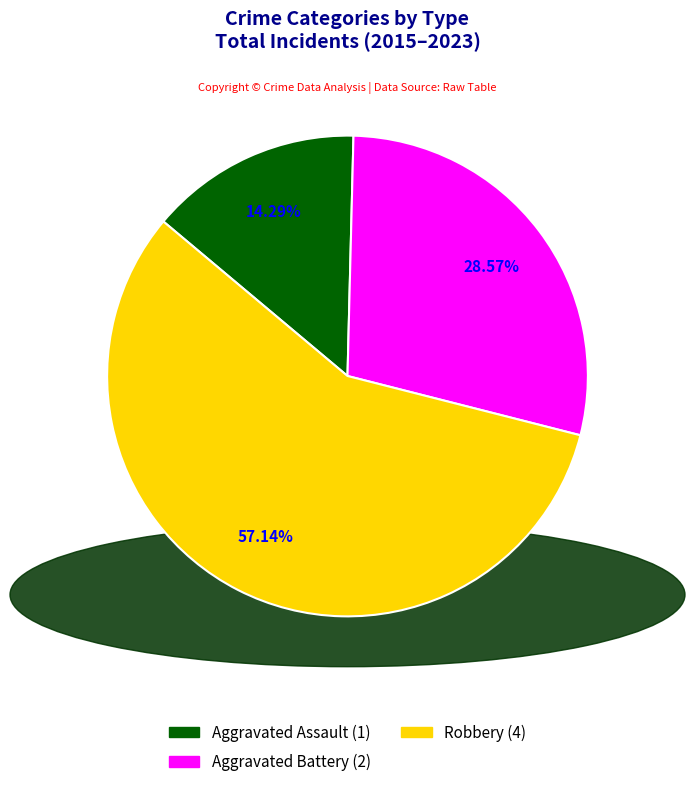

To the nearest percent, what is the combined percentage of Aggravated Battery and Robbery?

86%